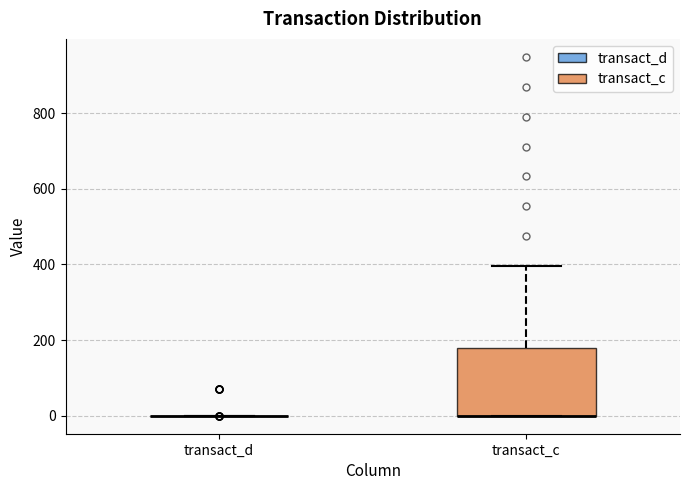

Reading left to right, transcribe this box plot: for each box, give where its median line is, the range the box spans, and where its two whiskers end, as read against the y-axis. The values are not printed on the chart, so give them approximately, as read against the axis.

transact_d: box collapsed to a line at 0, whiskers 0 to 0
transact_c: median 0 (drawn on the box's lower edge), box 0 to 180, whiskers 0 to 400